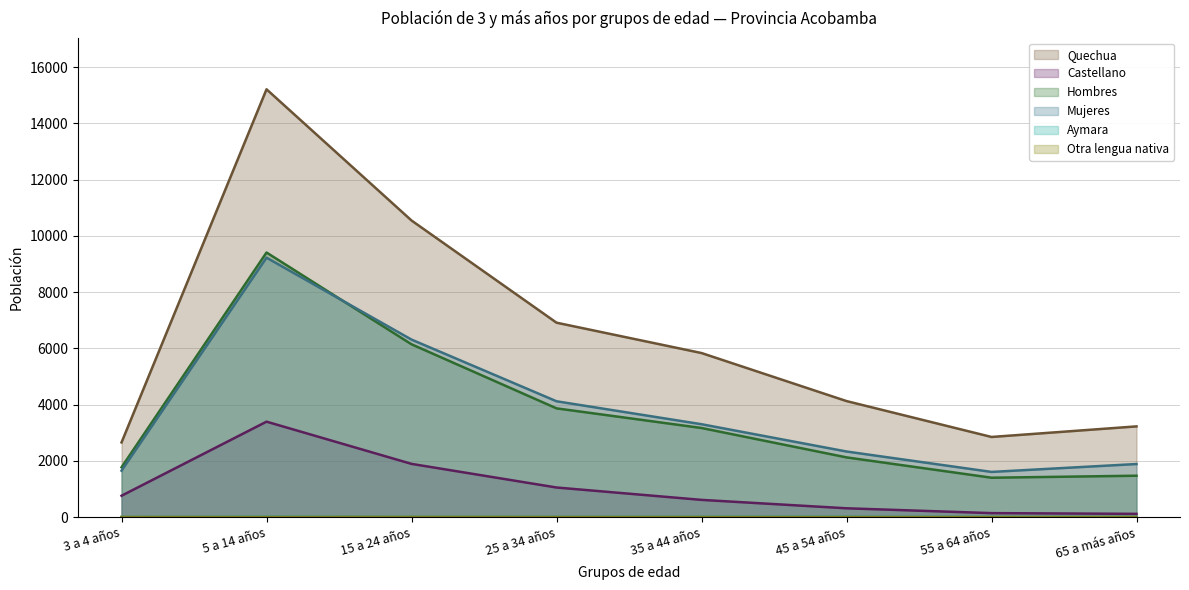

True or false: Mujeres and Castellano intersect in this chart.

False